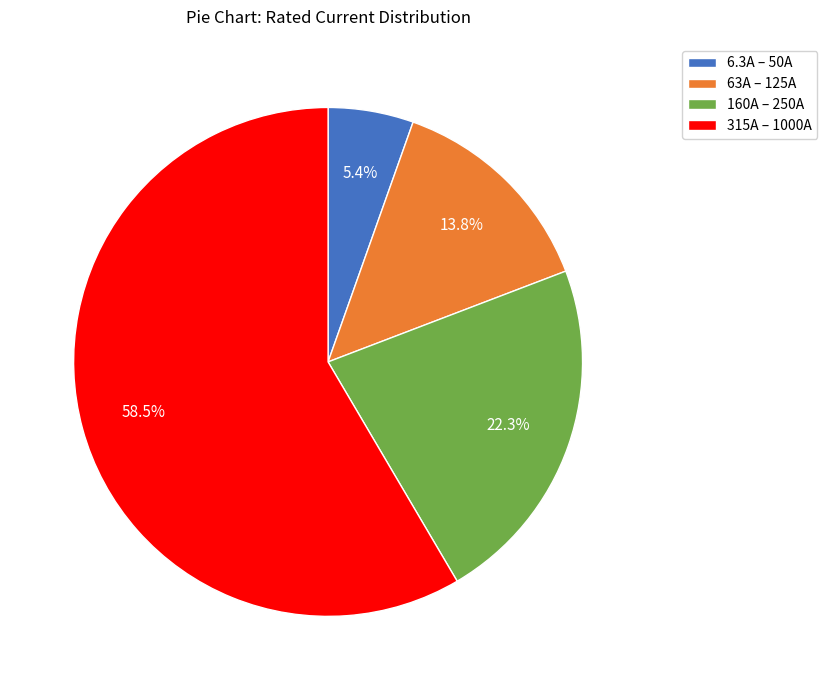

How many segments does this pie chart have?

4